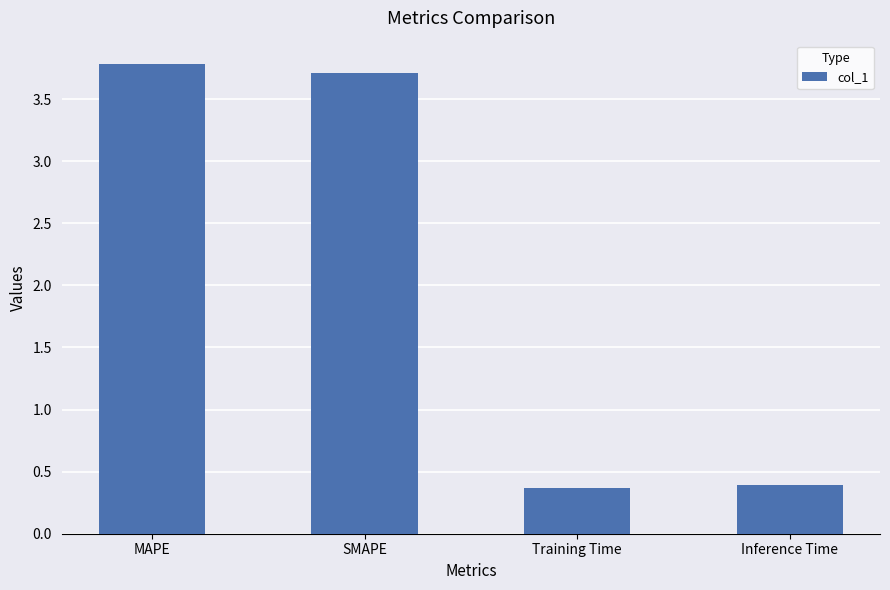

Is it true that the value at Training Time is 0.4?

True